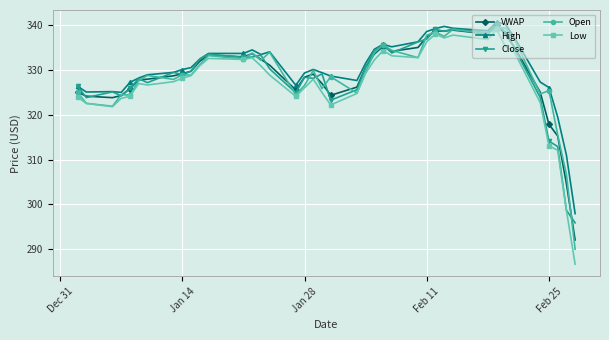

True or false: VWAP has more than 0 points higher than both neighbors.

True